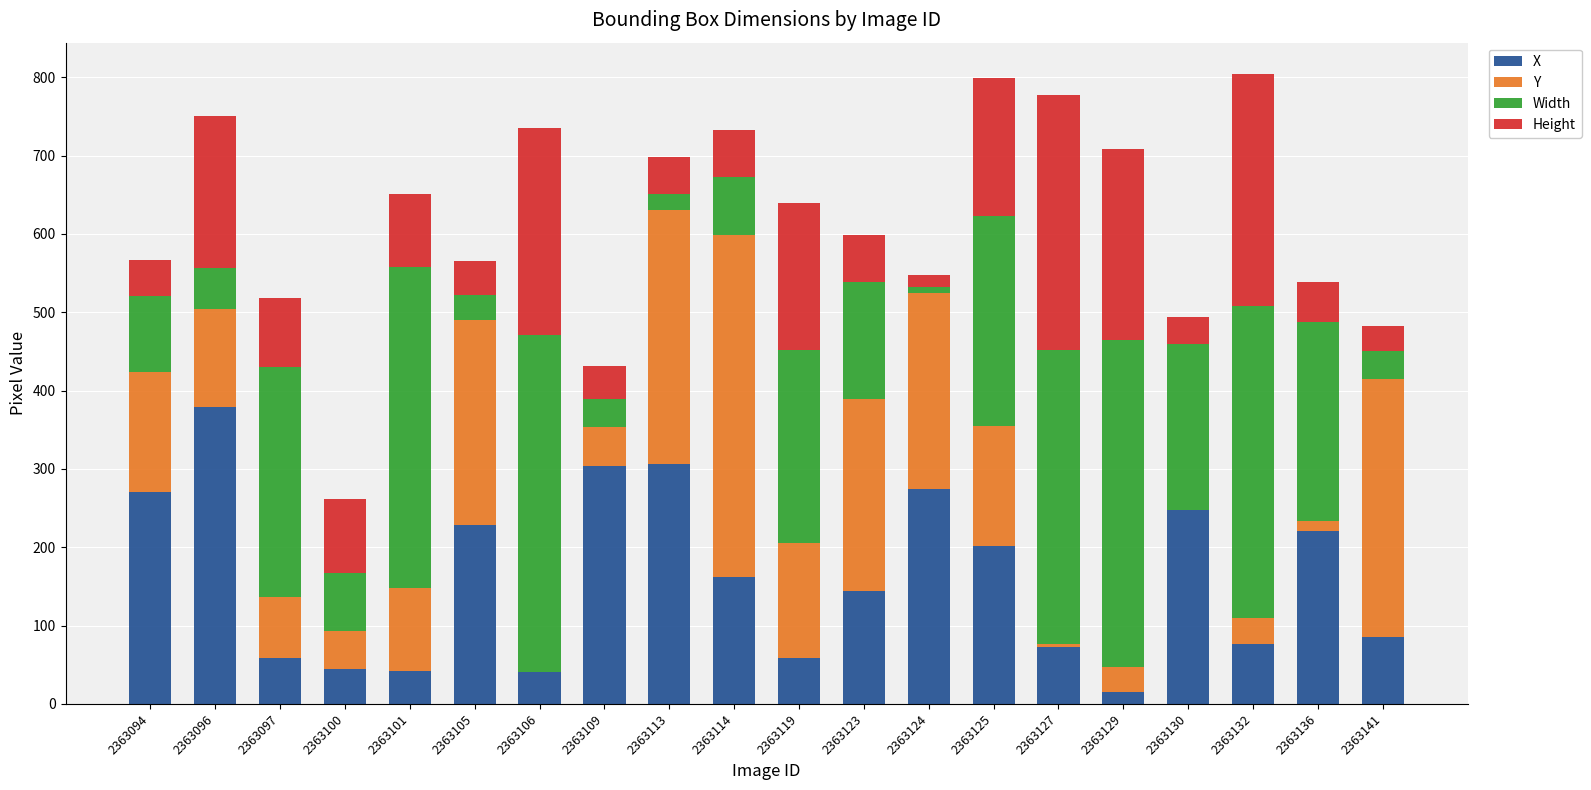

The X series shows 85 at 2363141. True or false?

True